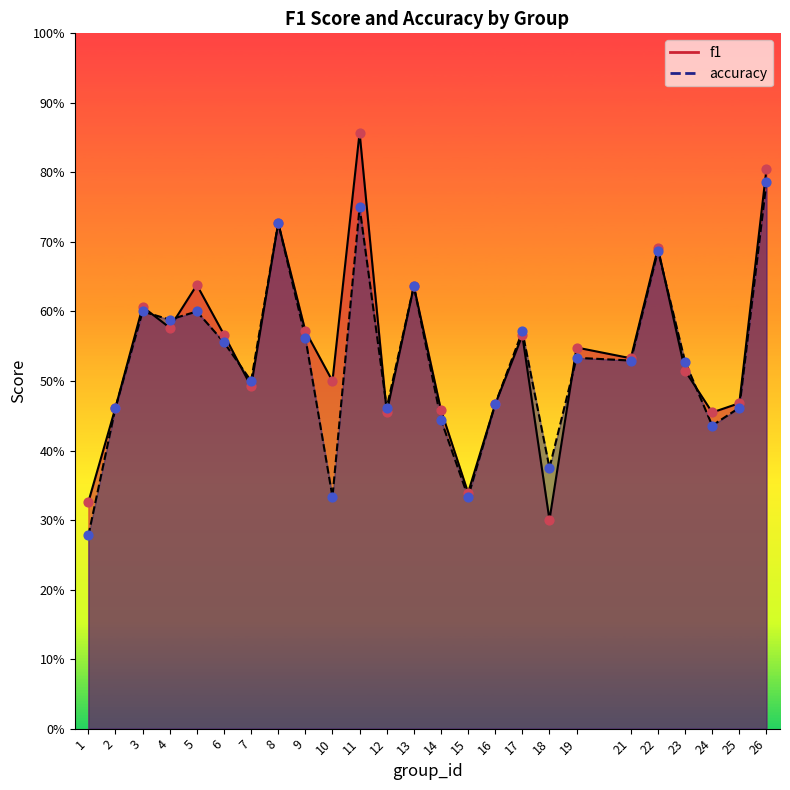

Which series has the largest total across all categories?

f1